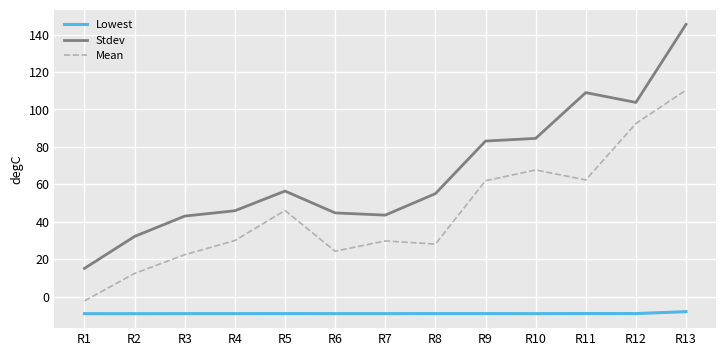

Which series has the largest total across all categories?

Stdev